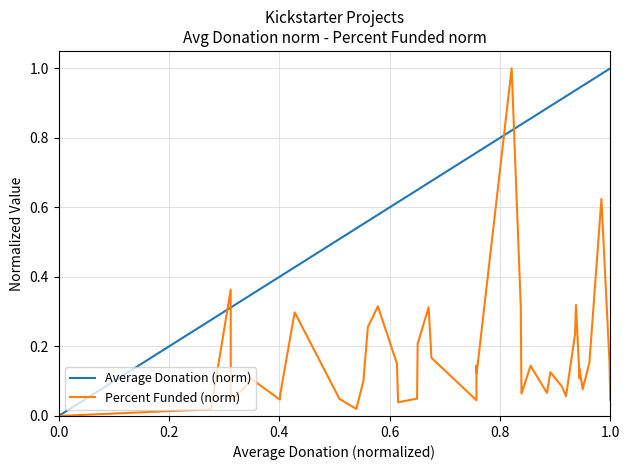

Where is the first local maximum for Percent Funded (norm)?

0.4